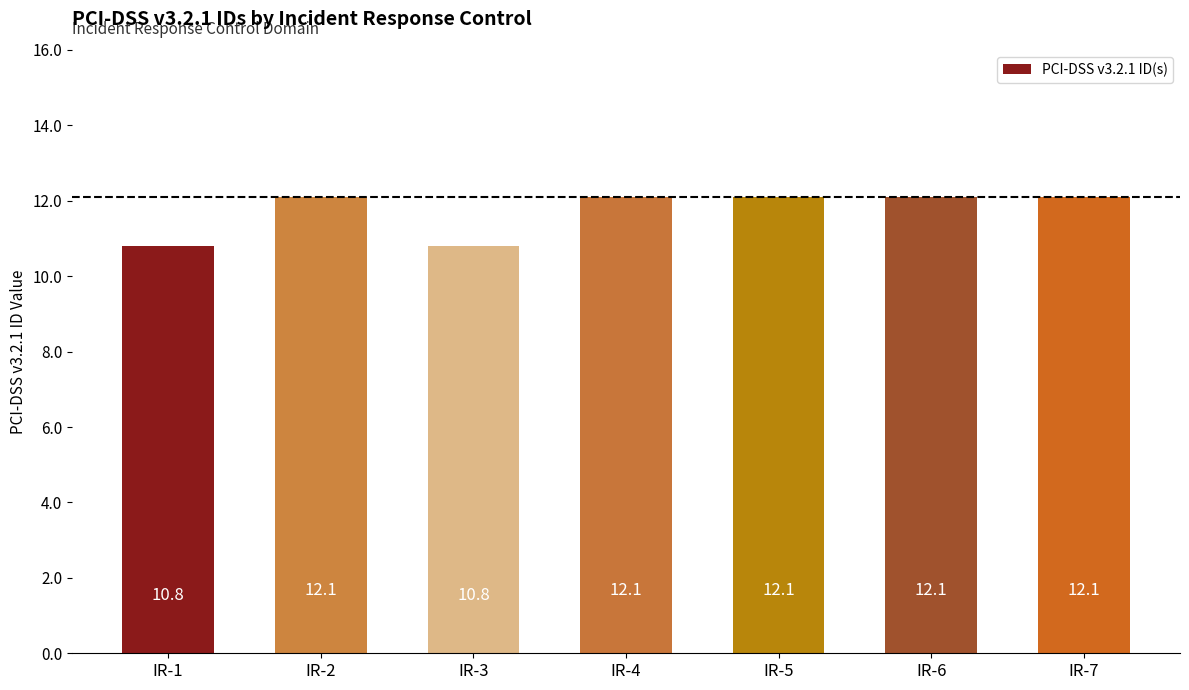

What is the greatest value displayed?

12.1